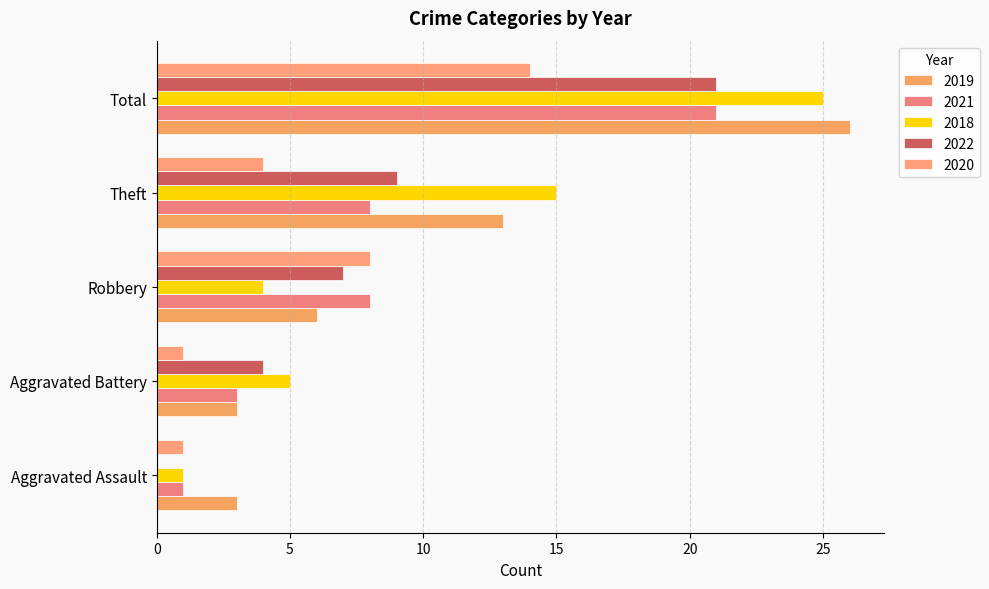

At which label does 2022 first exceed 7?

Theft